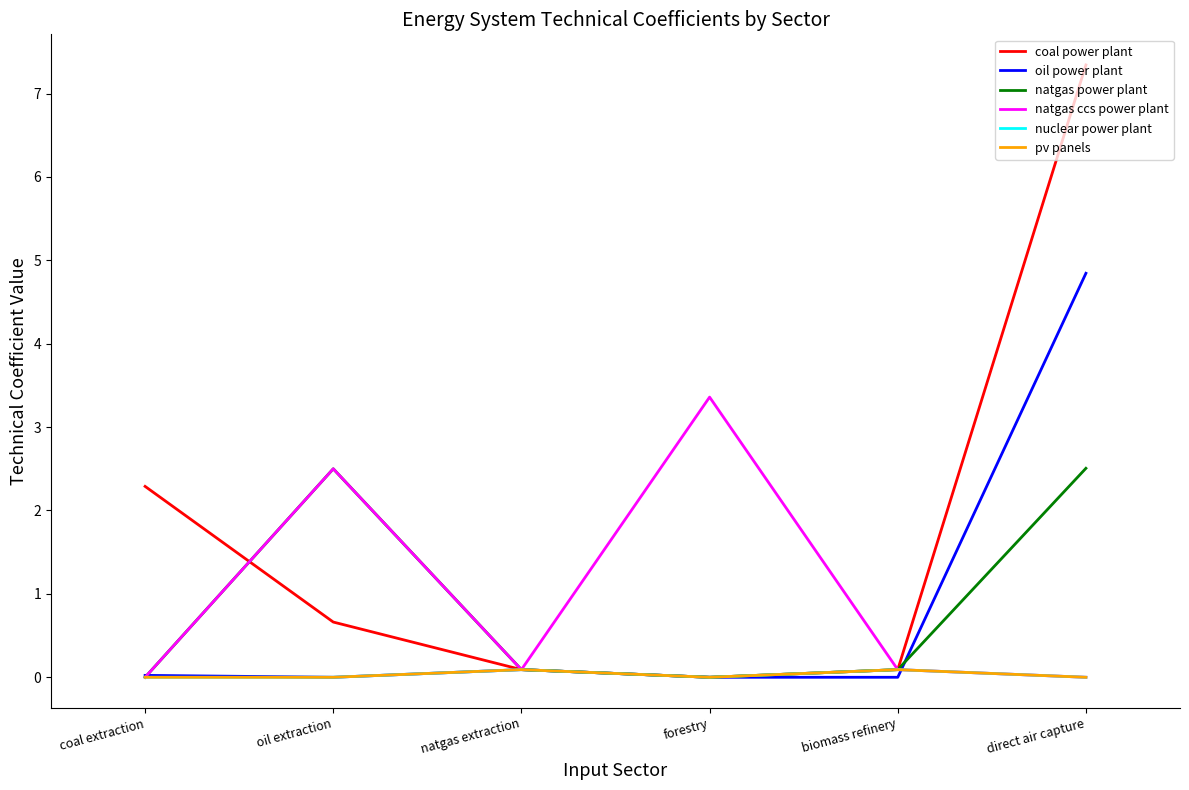

At how many categories does at least one series exceed 4?

1